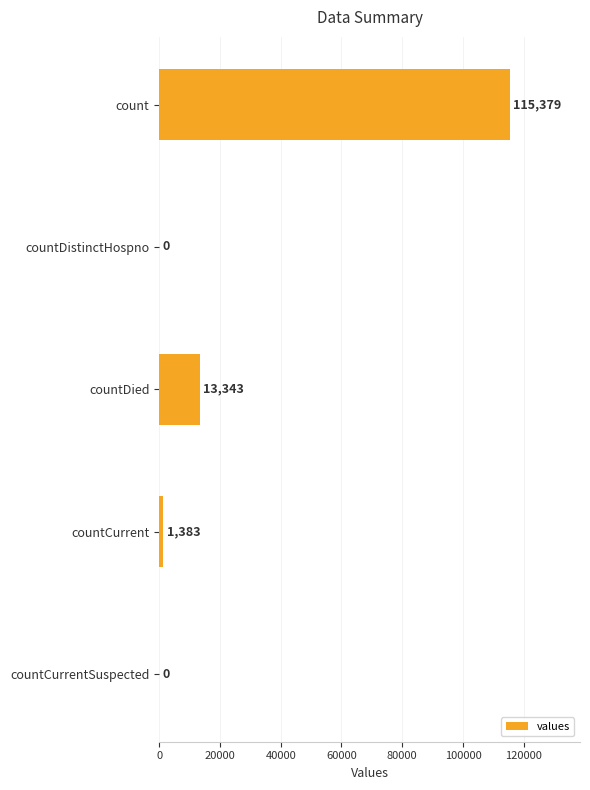

Where is the data nearest to the value 57689?

countDied